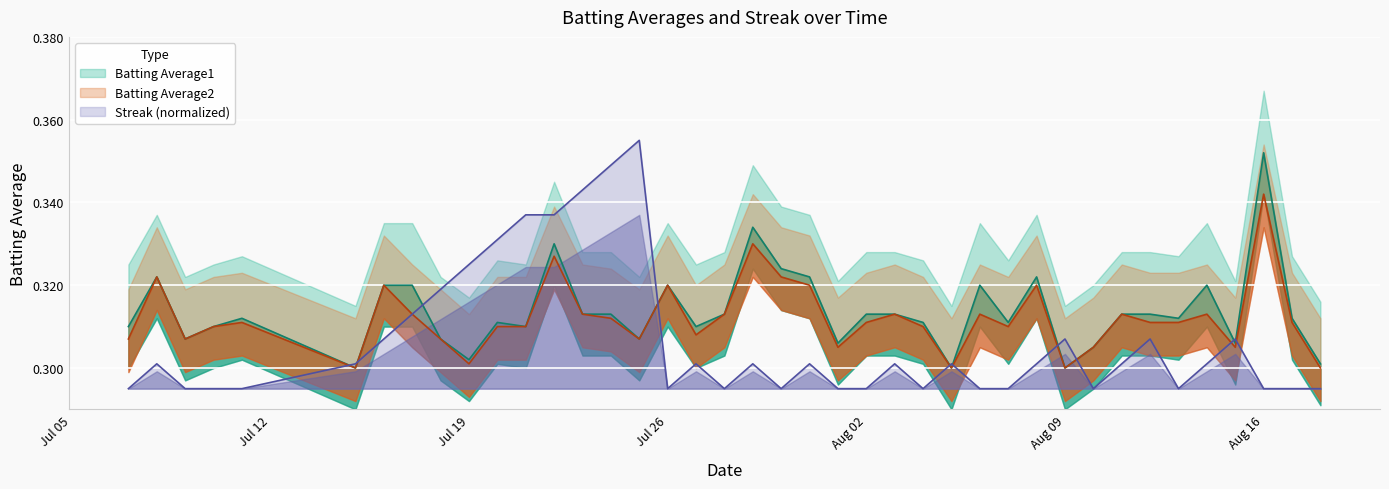

At which label is Batting Average1 closest to 0?

2010-07-15